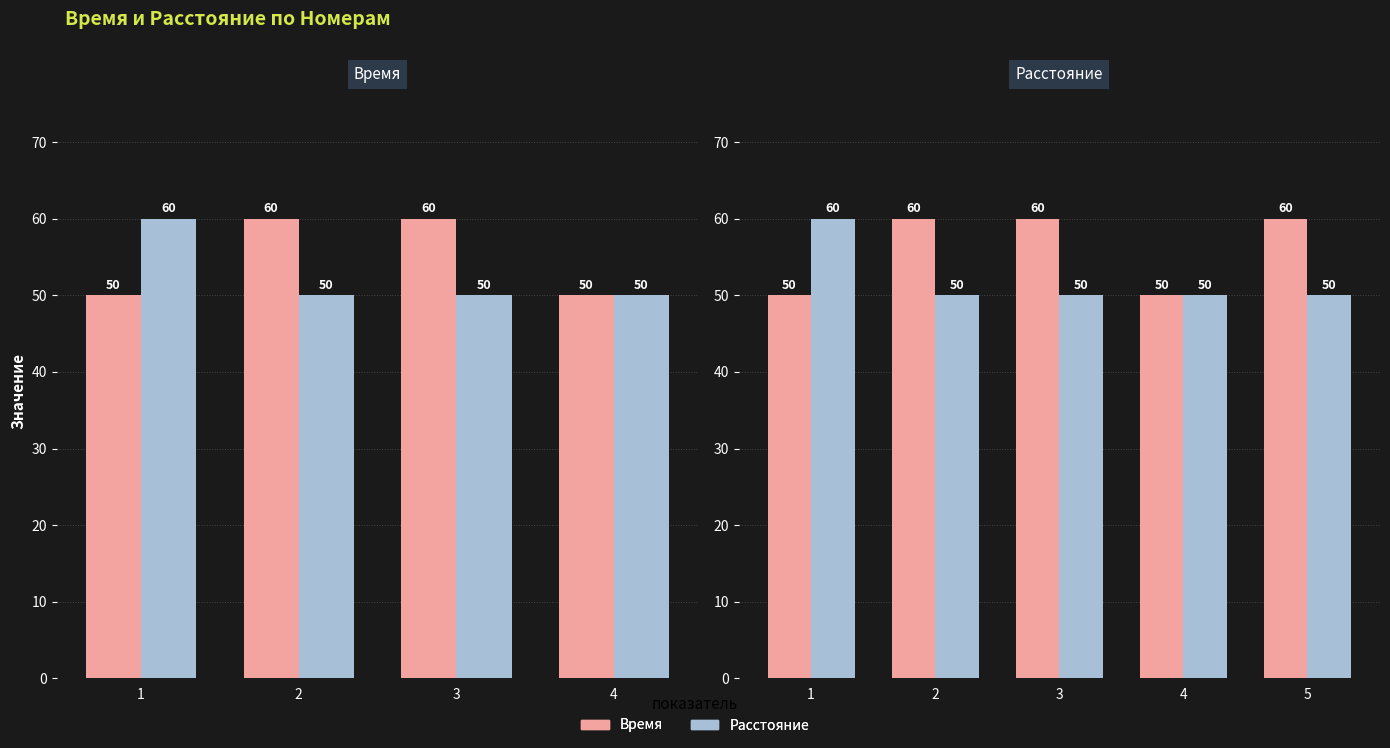

How many groups of bars are there?

5